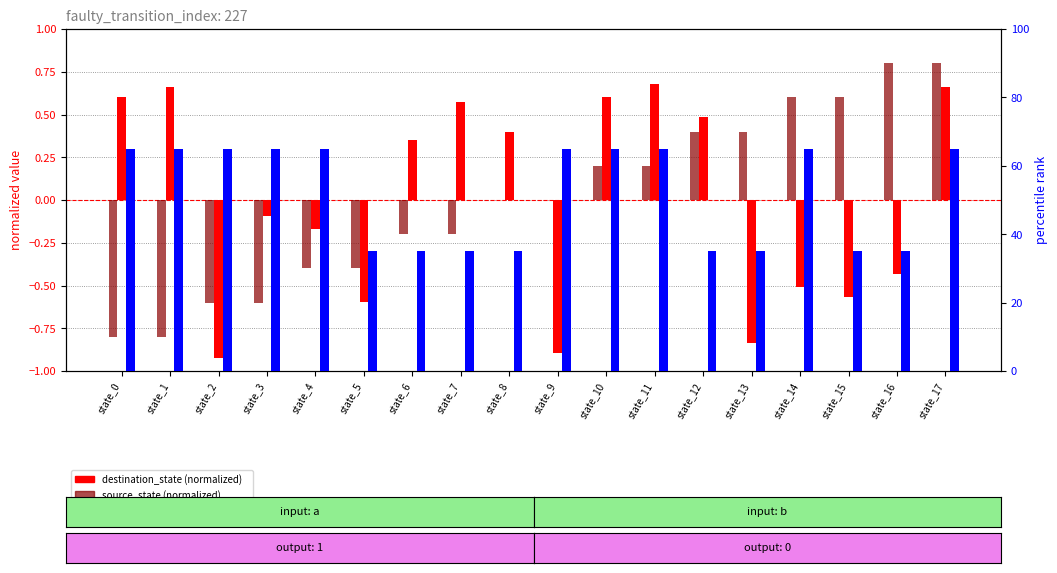

Read the source_state value at state_10.

0.2